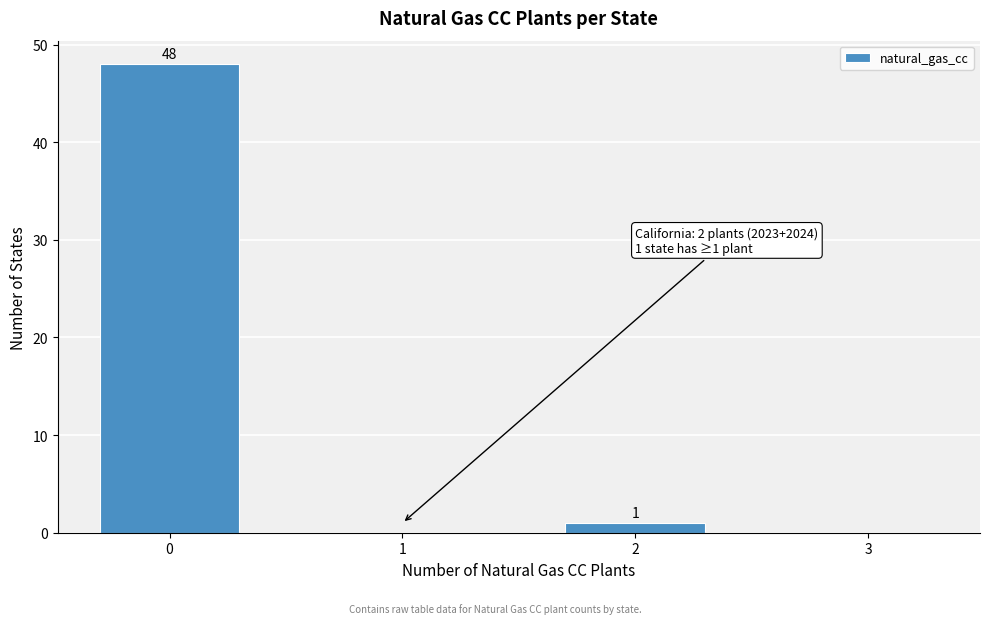

Reading left to right, what are all the values shown in this chart?

0=48	1=0	2=1	3=0